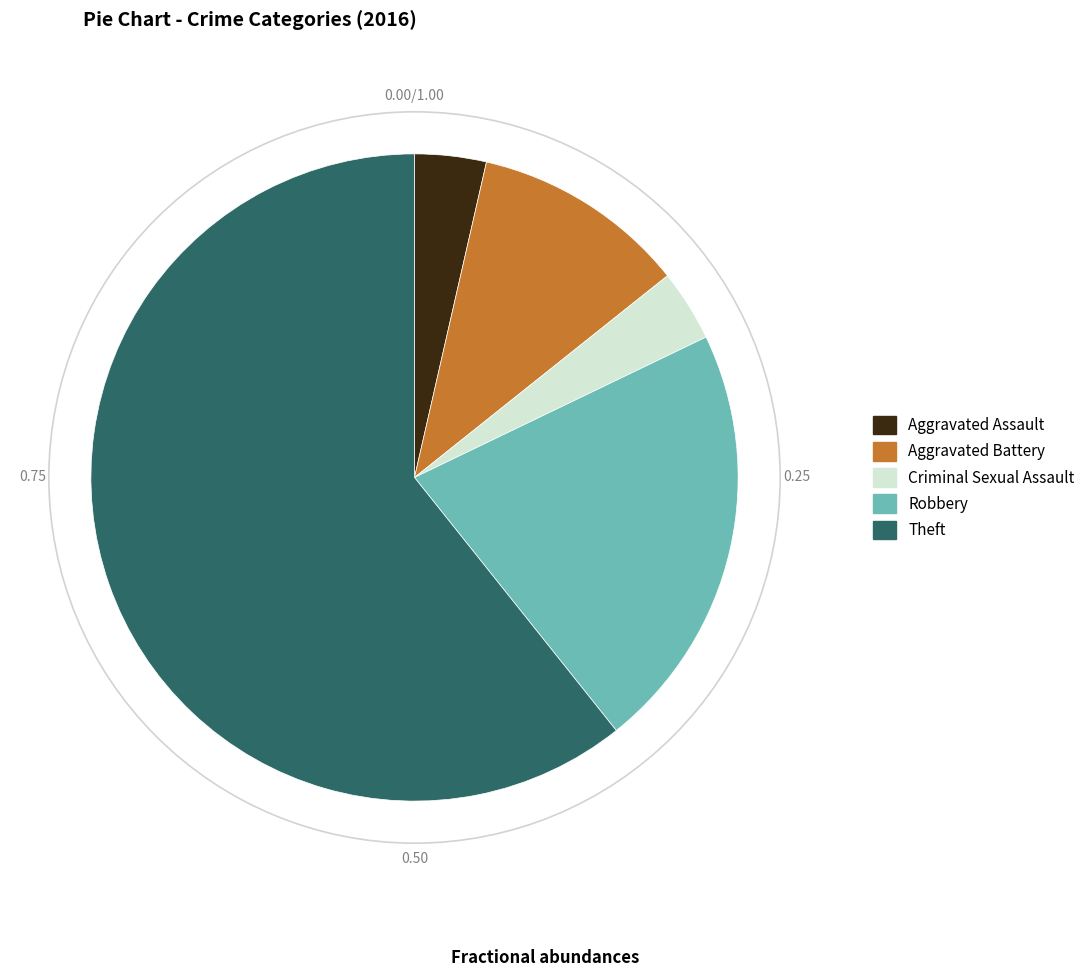

What is the largest slice in the pie chart?

Theft